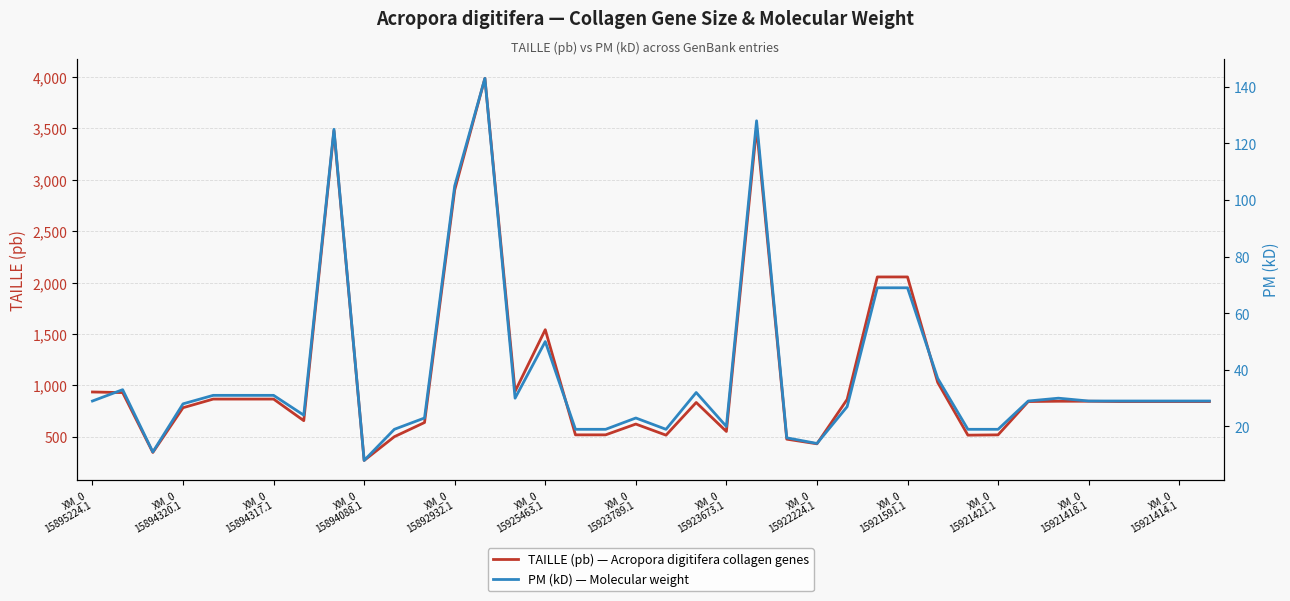

What is the minimum value for TAILLE (pb) — Acropora digitifera collagen genes?

270